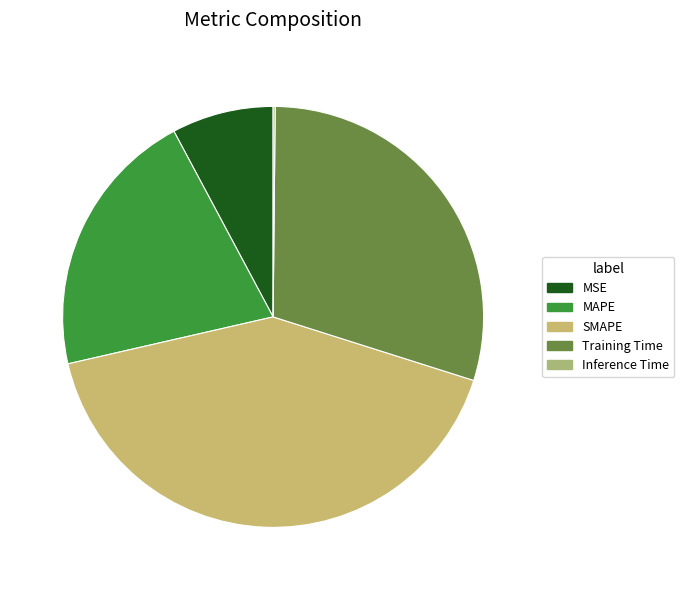

Is SMAPE the majority of the pie?

No